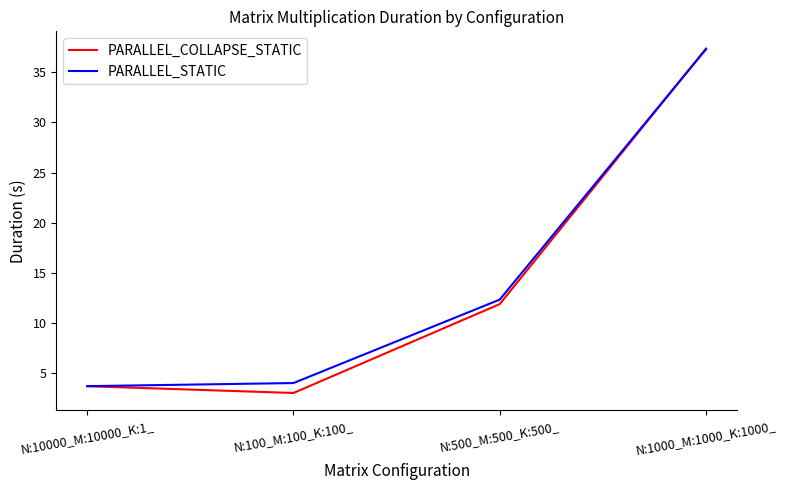

At how many categories does at least one series exceed 30?

1